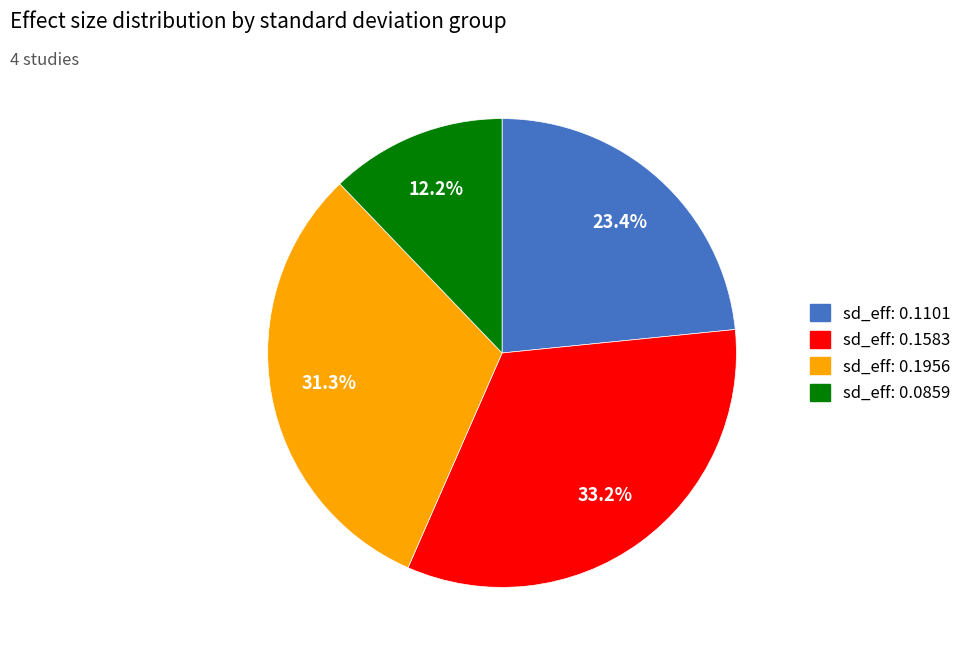

Is there any slice that represents more than half of the pie?

No